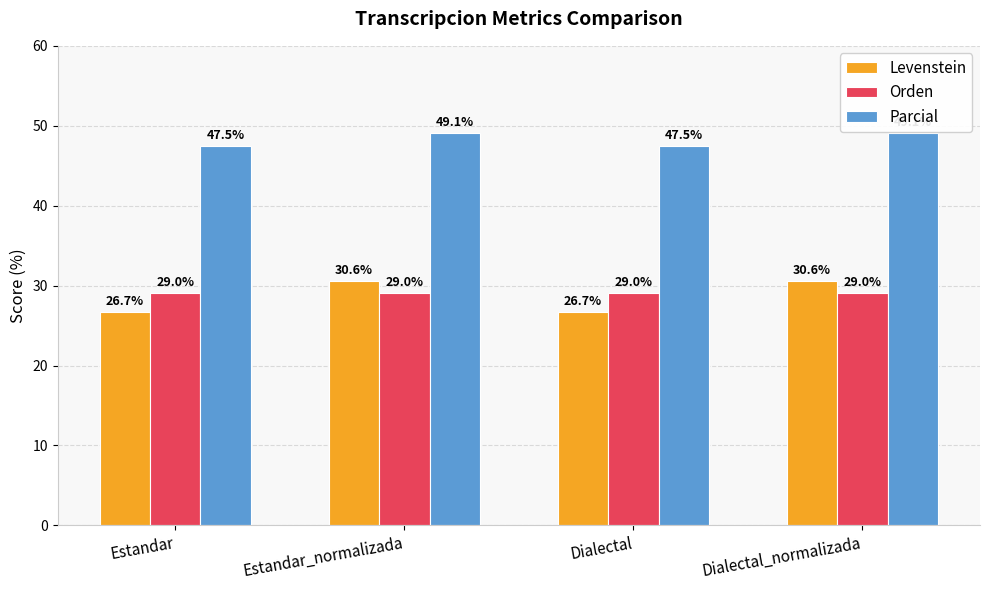

Count the Levenstein values in the range 26 to 30.

2